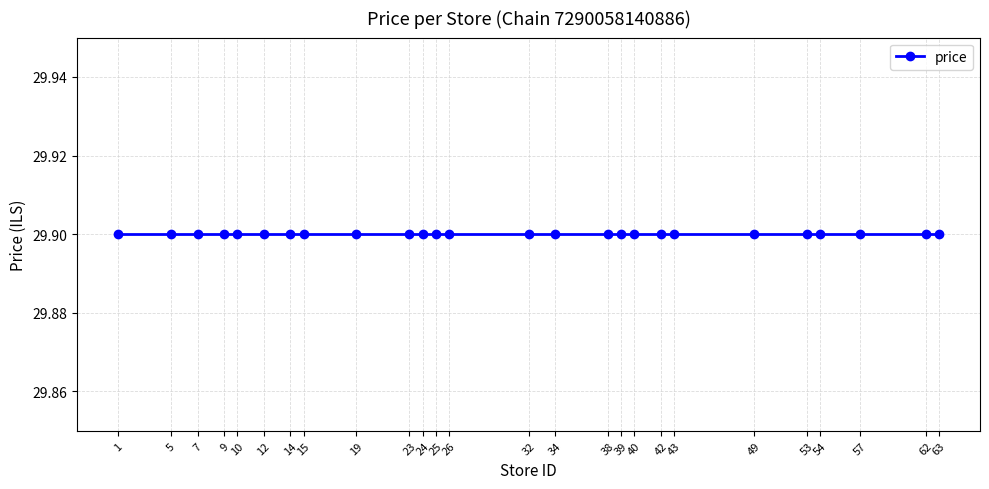

Reading right to left, extract all data points from this chart.

store_id: 63=63.0	62=62.0	57=57.0	54=54.0	53=53.0	49=49.0	43=43.0	42=42.0	40=40.0	39=39.0	38=38.0	34=34.0	32=32.0	26=26.0	25=25.0	24=24.0	23=23.0	19=19.0	15=15.0	14=14.0	12=12.0	10=10.0	9=9.0	7=7.0	5=5.0	1=1.0
price: 63=29.9	62=29.9	57=29.9	54=29.9	53=29.9	49=29.9	43=29.9	42=29.9	40=29.9	39=29.9	38=29.9	34=29.9	32=29.9	26=29.9	25=29.9	24=29.9	23=29.9	19=29.9	15=29.9	14=29.9	12=29.9	10=29.9	9=29.9	7=29.9	5=29.9	1=29.9